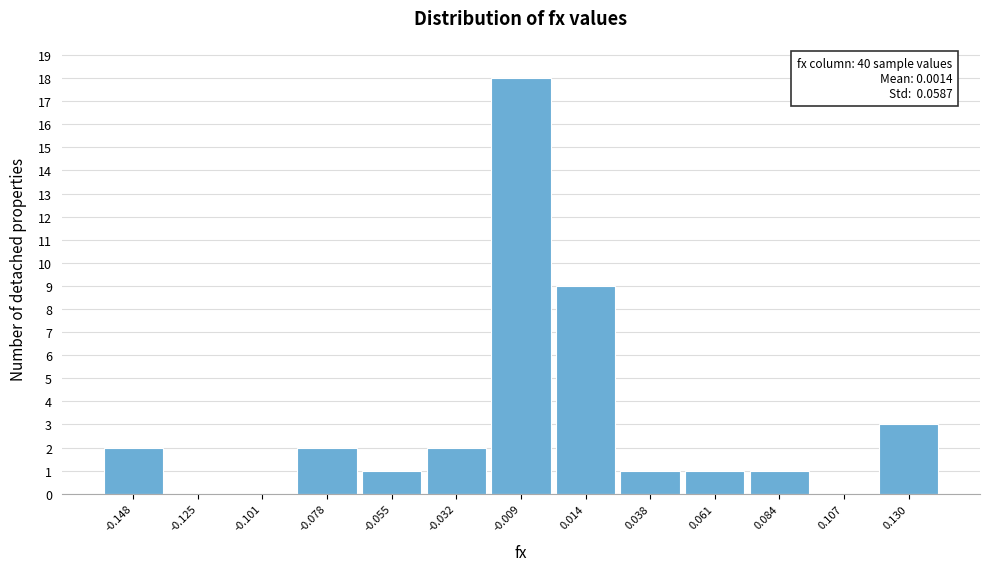

Which range on the x-axis has the tallest bar?

-0.020 to 0.005